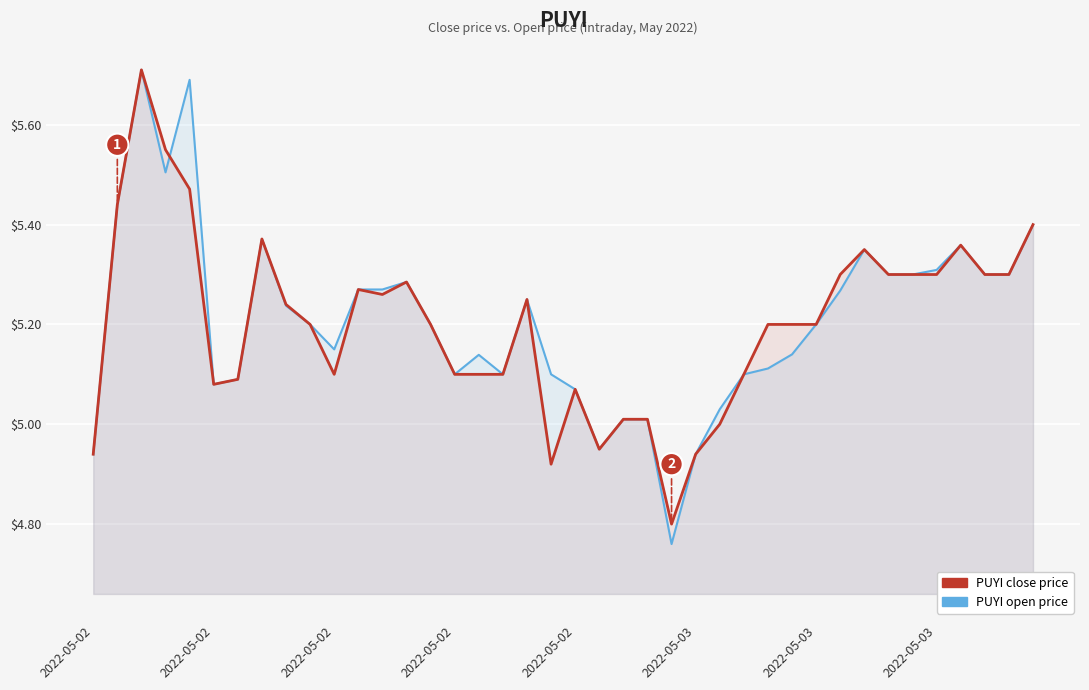

Count the number of data series in this chart.

2